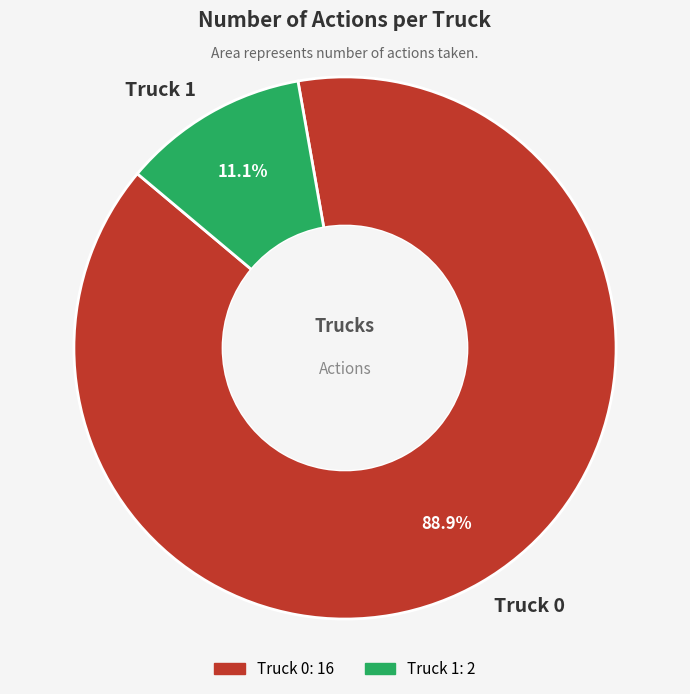

What percentage is the Truck 1 slice, to the nearest percent?

11%